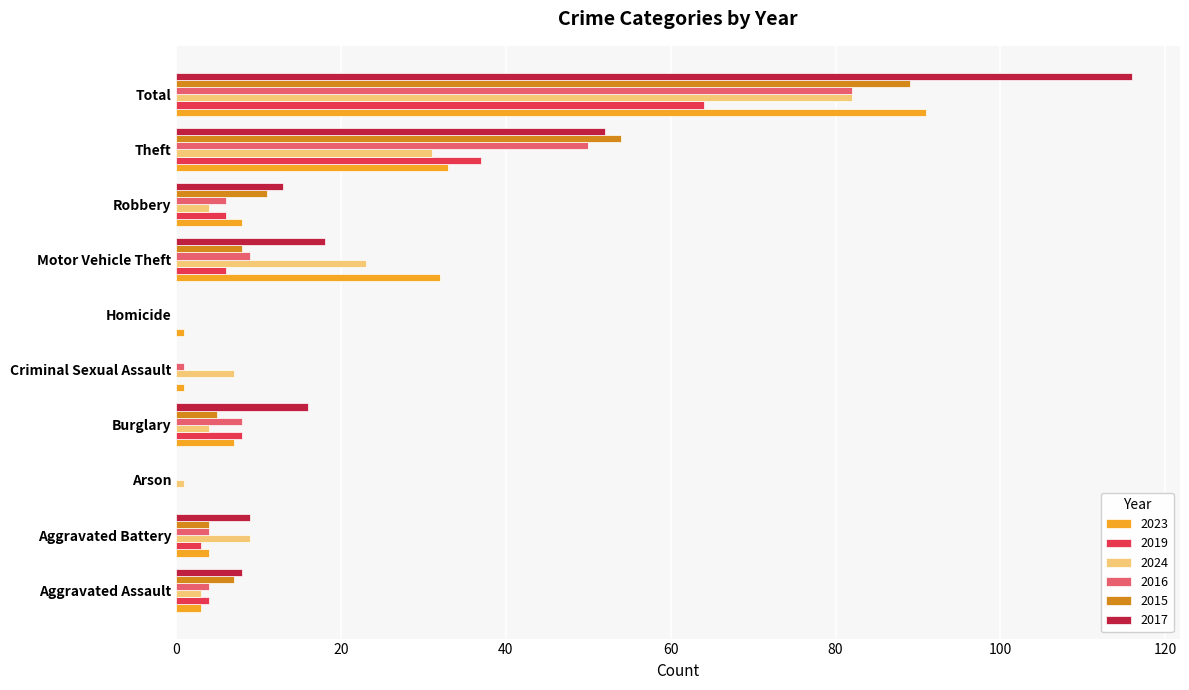

What is the maximum value shown in the chart?

116